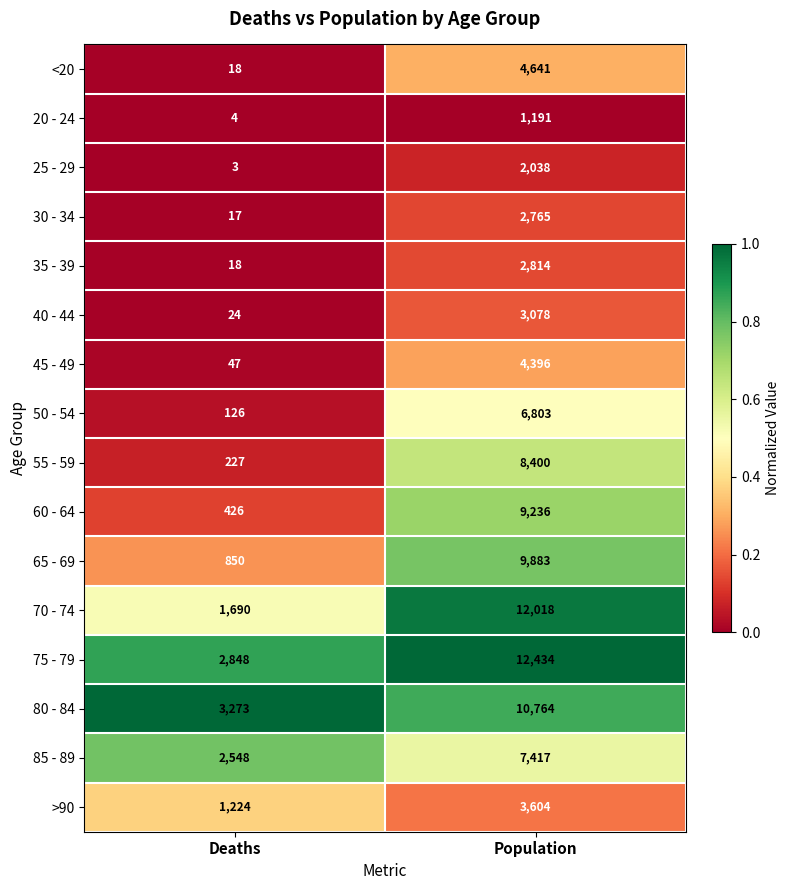

What is the difference between the maximum and minimum values in the 45 - 49 series?

4349